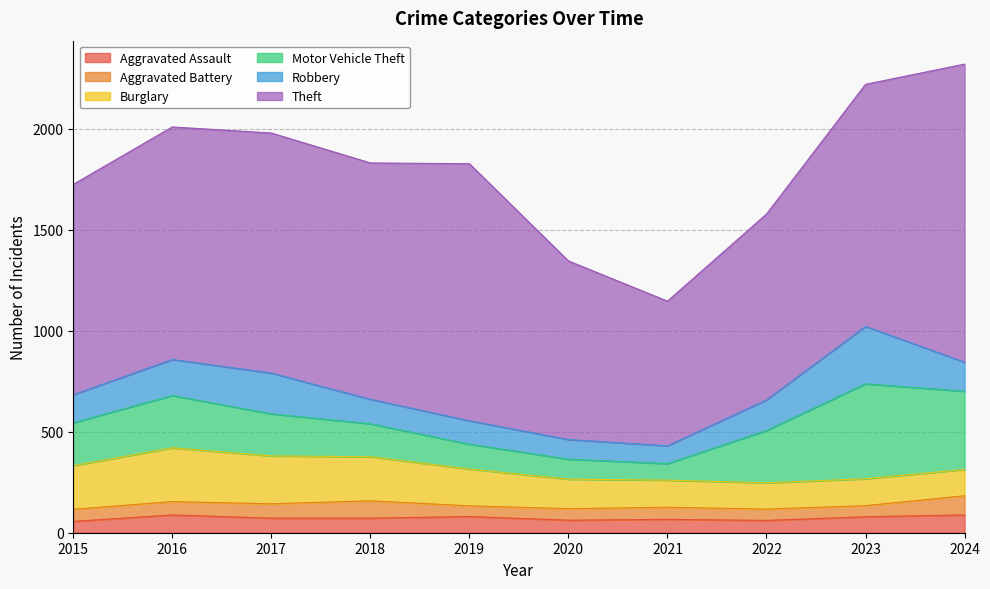

At 2024, list the series in order from largest to smallest.

Theft, Motor Vehicle Theft, Robbery, Burglary, Aggravated Battery, Aggravated Assault